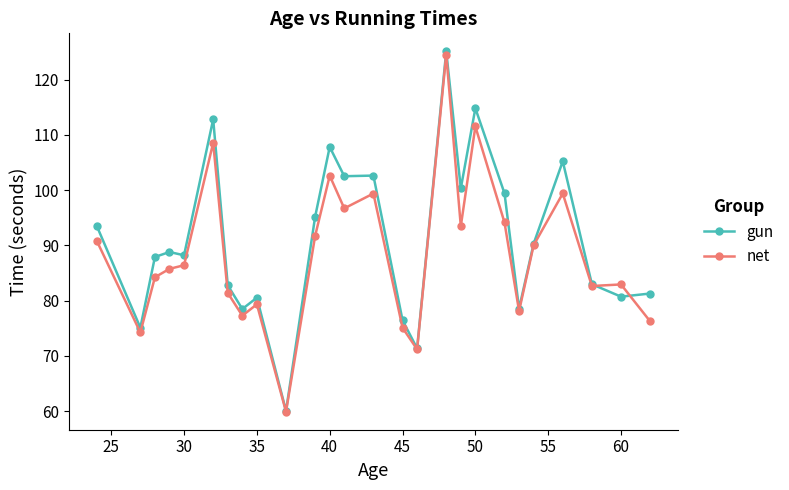

Which series has the widest spread of values?

gun